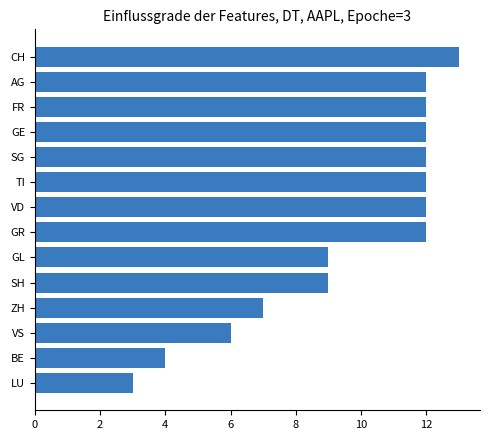

What is the maximum value shown in the chart?

13